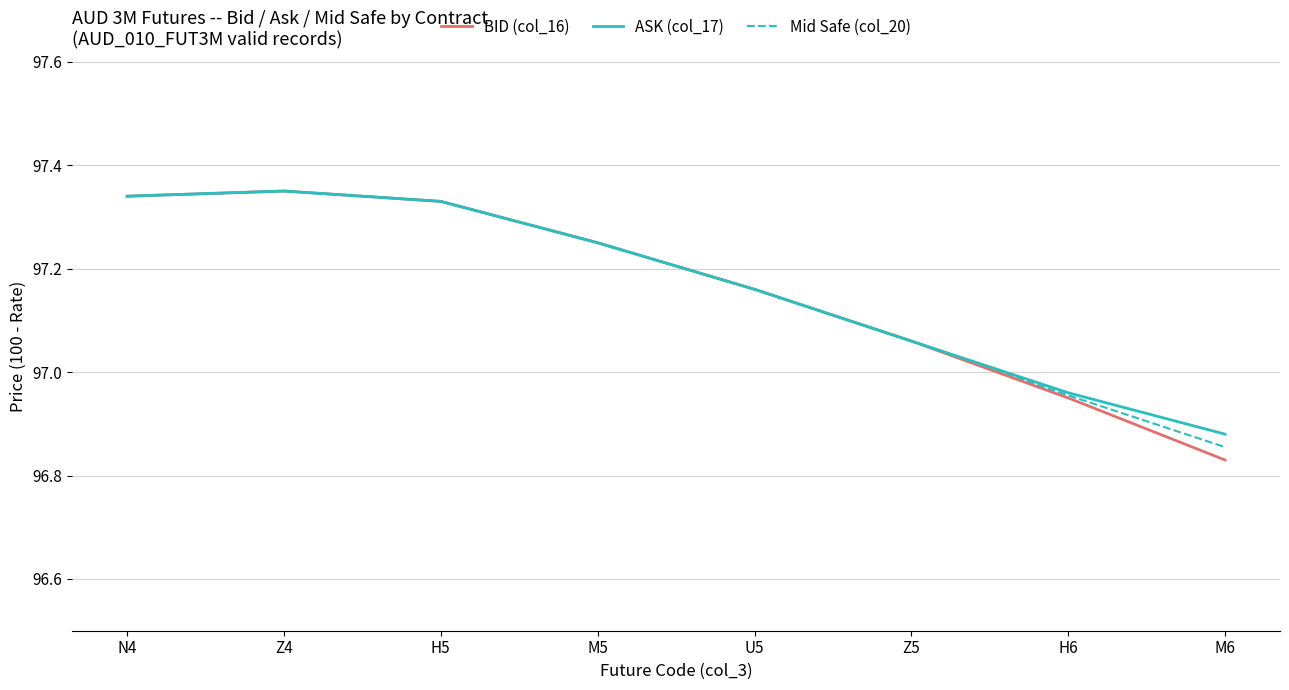

What position from the left is Z4?

2